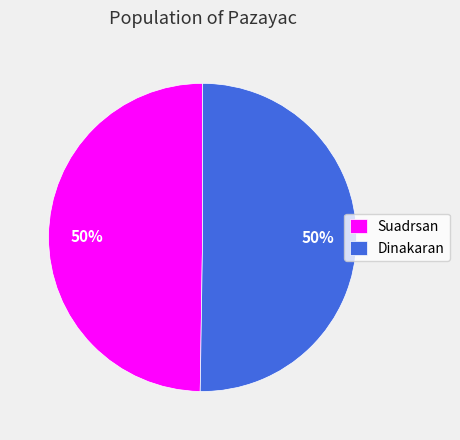

To the nearest percent, what percentage of the pie is Suadrsan?

50%